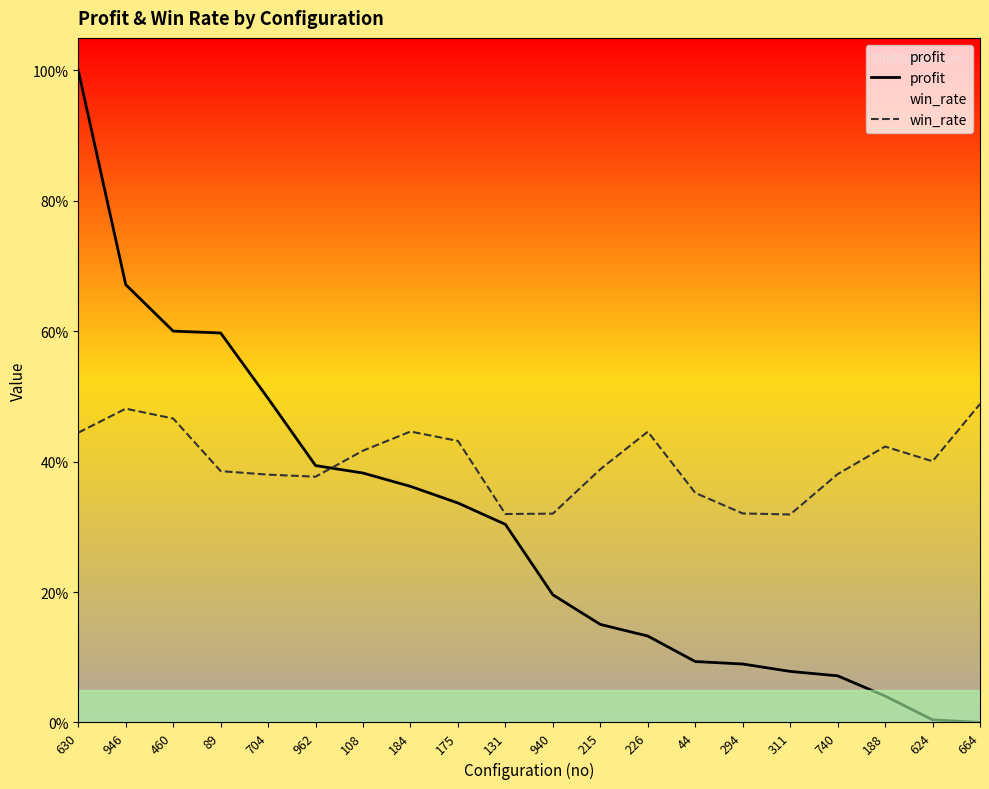

Where is win_rate nearest to the value 0?

311